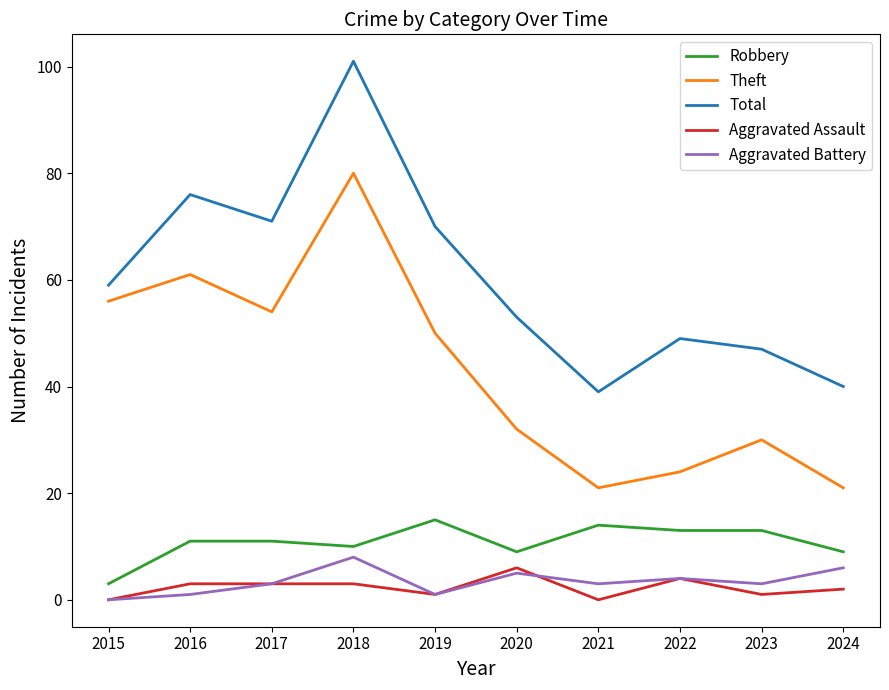

Reading left to right, what are all the values shown in this chart?

Robbery: 3	11	11	10	15	9	14	13	13	9
Theft: 56	61	54	80	50	32	21	24	30	21
Total: 59	76	71	101	70	53	39	49	47	40
Aggravated Assault: 0	3	3	3	1	6	0	4	1	2
Aggravated Battery: 0	1	3	8	1	5	3	4	3	6